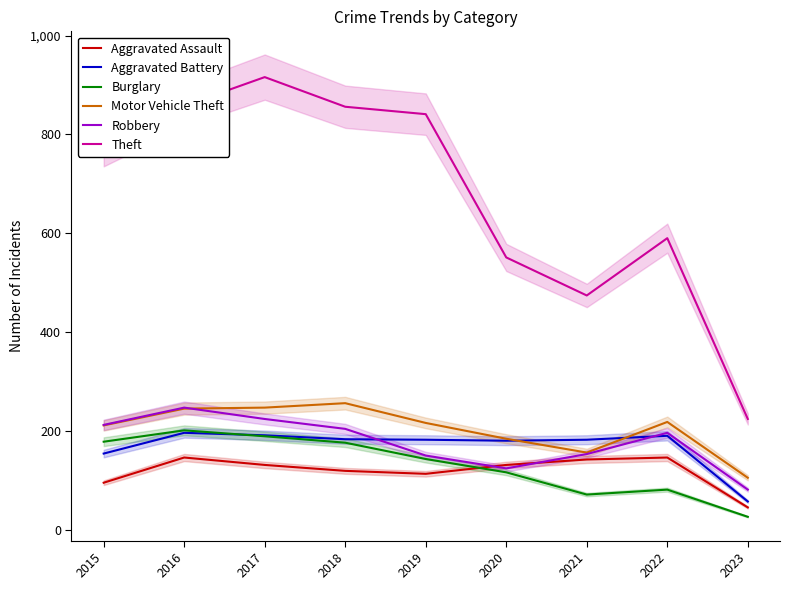

At which label is Burglary closest to 113?

2020